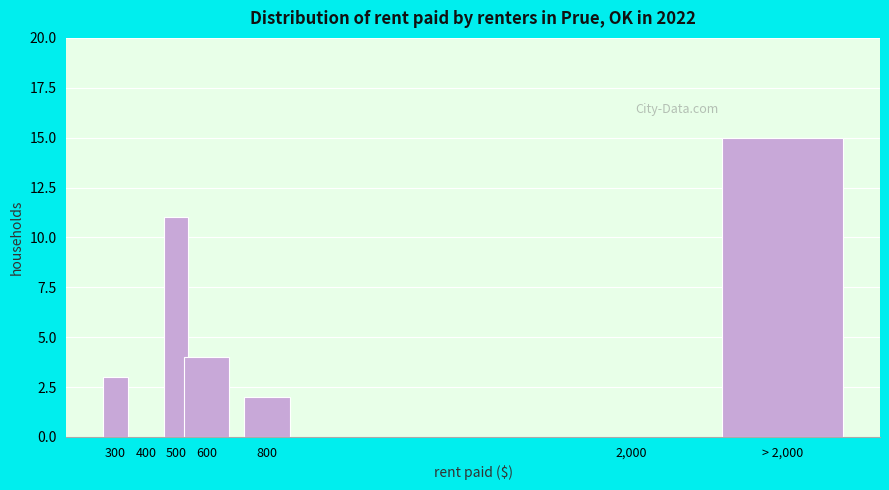

Reading left to right, transcribe all the data shown in this chart.

300=3	400=0	500=11	600=4	800=2	2,000=0	> 2,000=15